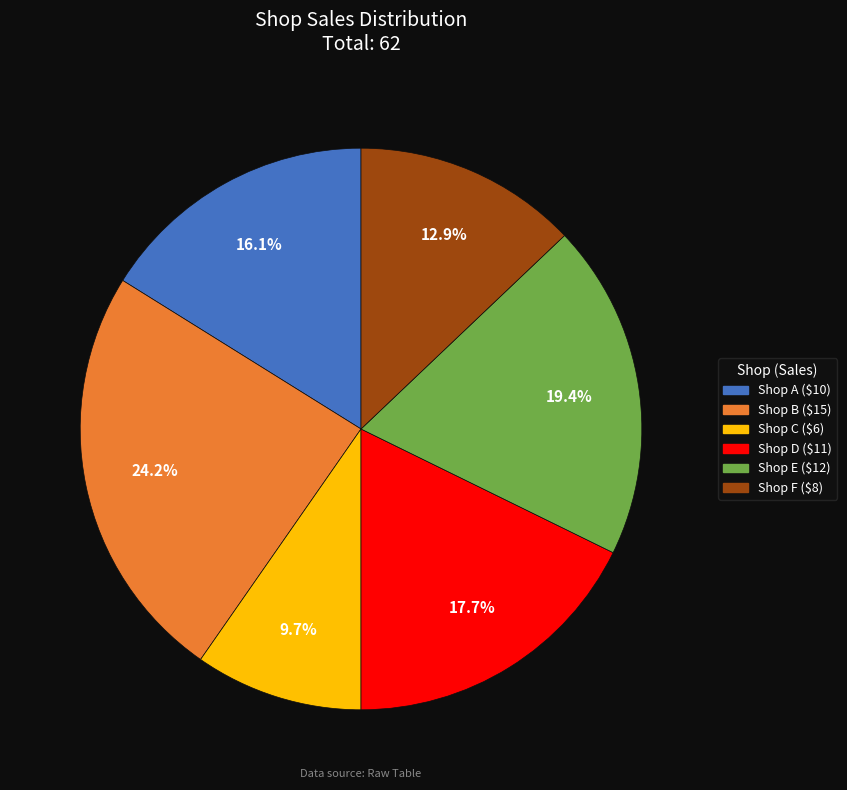

Combined, what portion of the pie is Shop A and Shop F?

29.0%